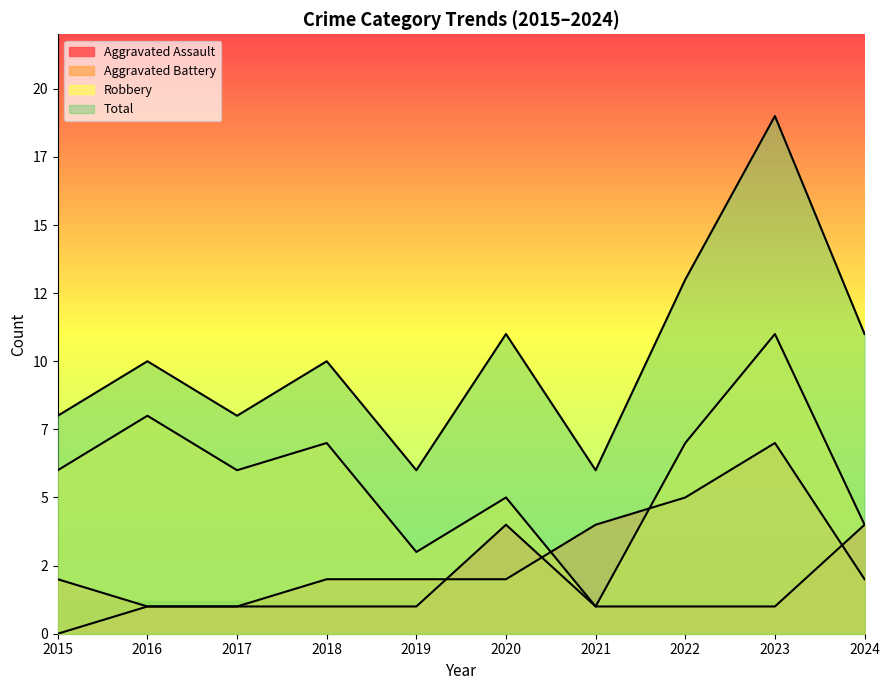

Rank the categories by Total value from highest to lowest.

2023, 2022, 2020, 2024, 2016, 2018, 2015, 2017, 2019, 2021